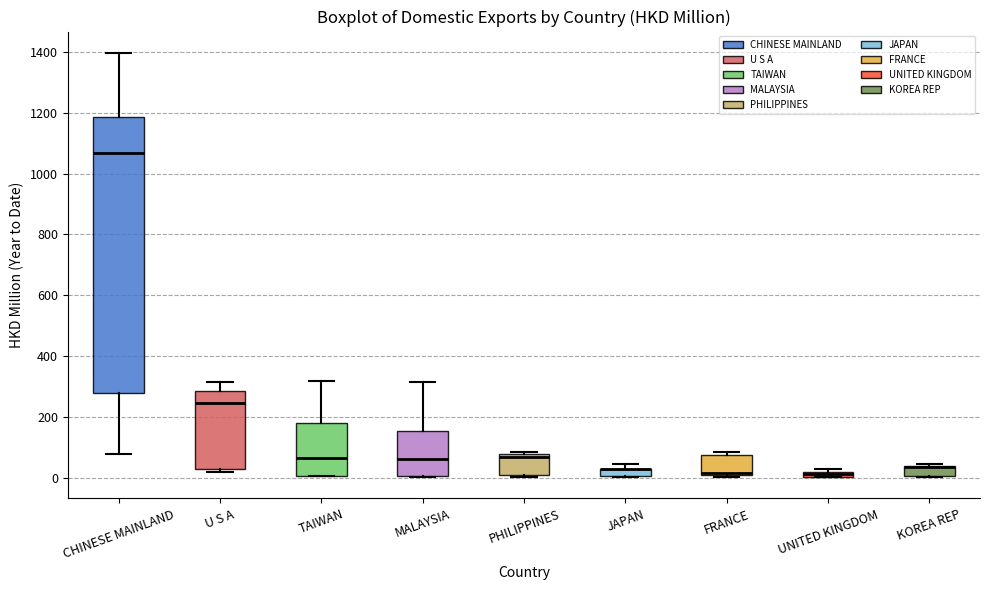

Where is the upper edge of the box for MALAYSIA on the y-axis? The values are not printed on the chart, so give them approximately, as read against the axis.

160